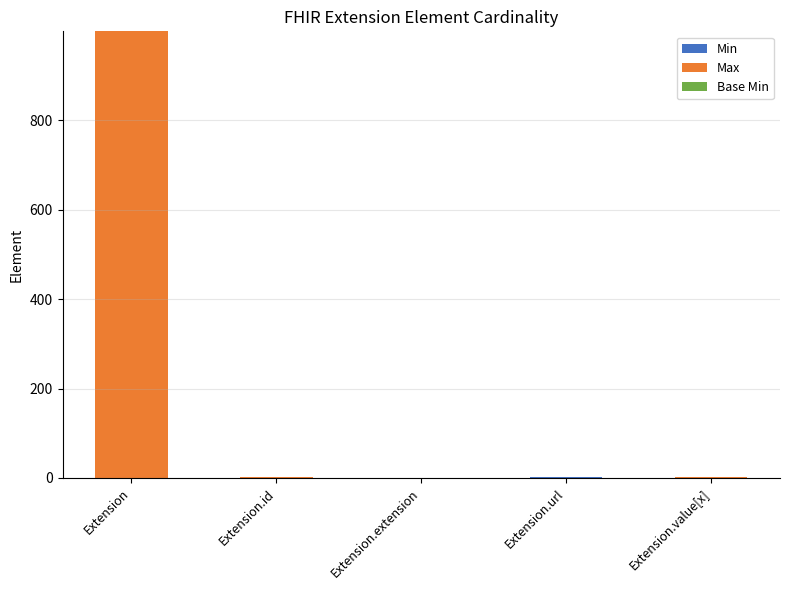

At which category is the sum across all series the highest?

Extension